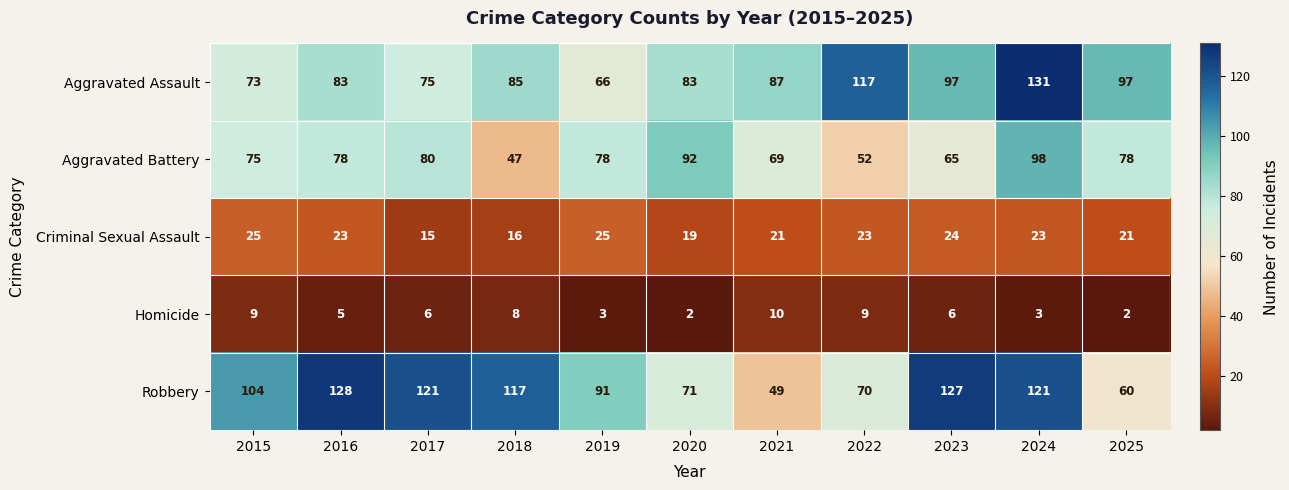

True or false: Aggravated Assault has a value of 75 at 2017.

True